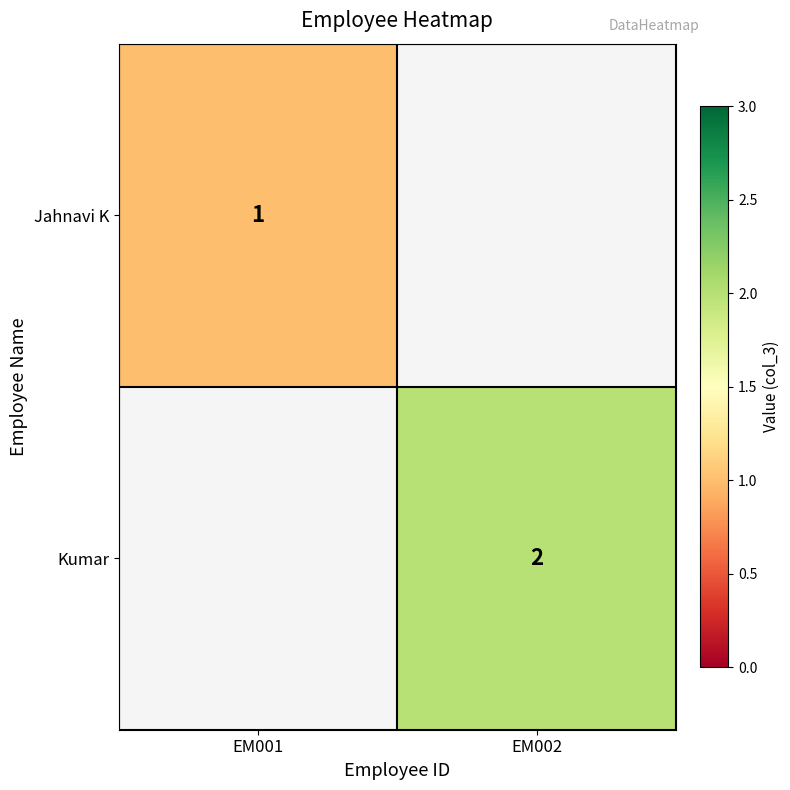

The value of Jahnavi K at EM001 is 1. True or false?

True